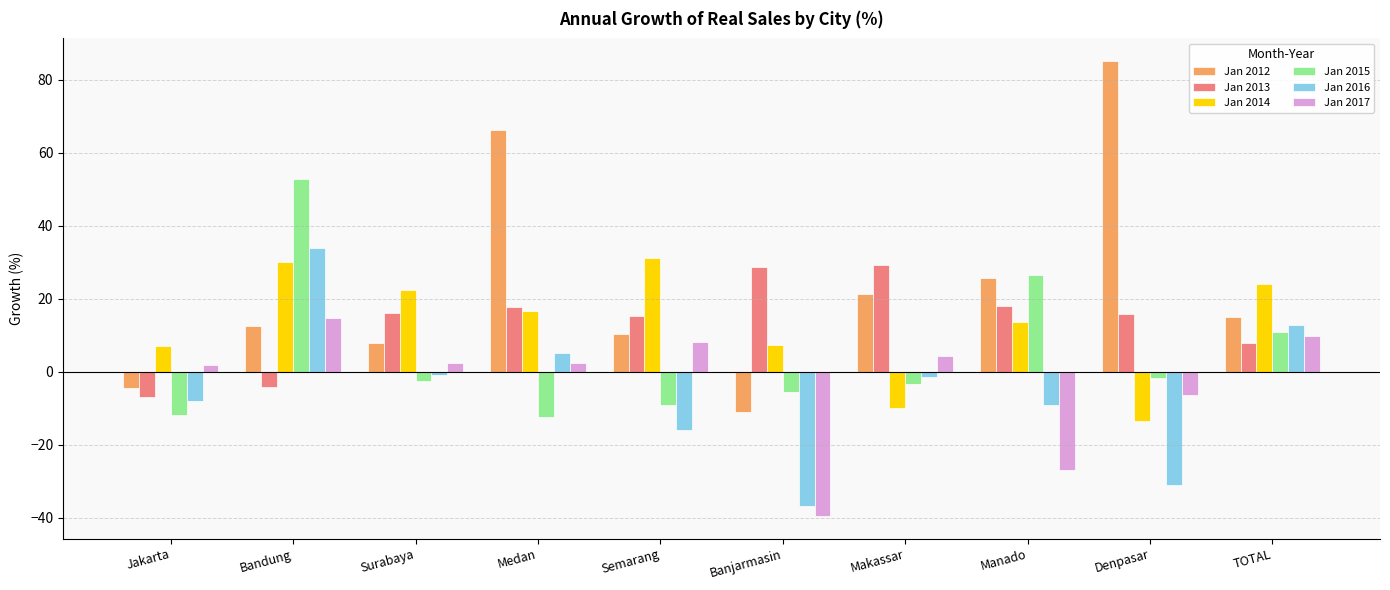

Which series has the largest range (max minus min)?

Jan 2012